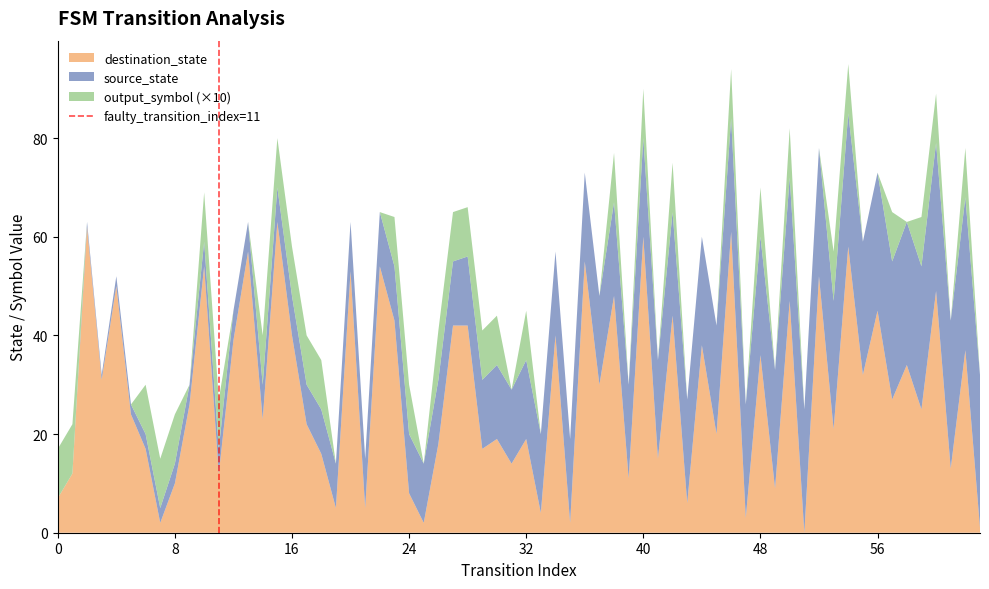

What is the maximum value for destination_state?

63